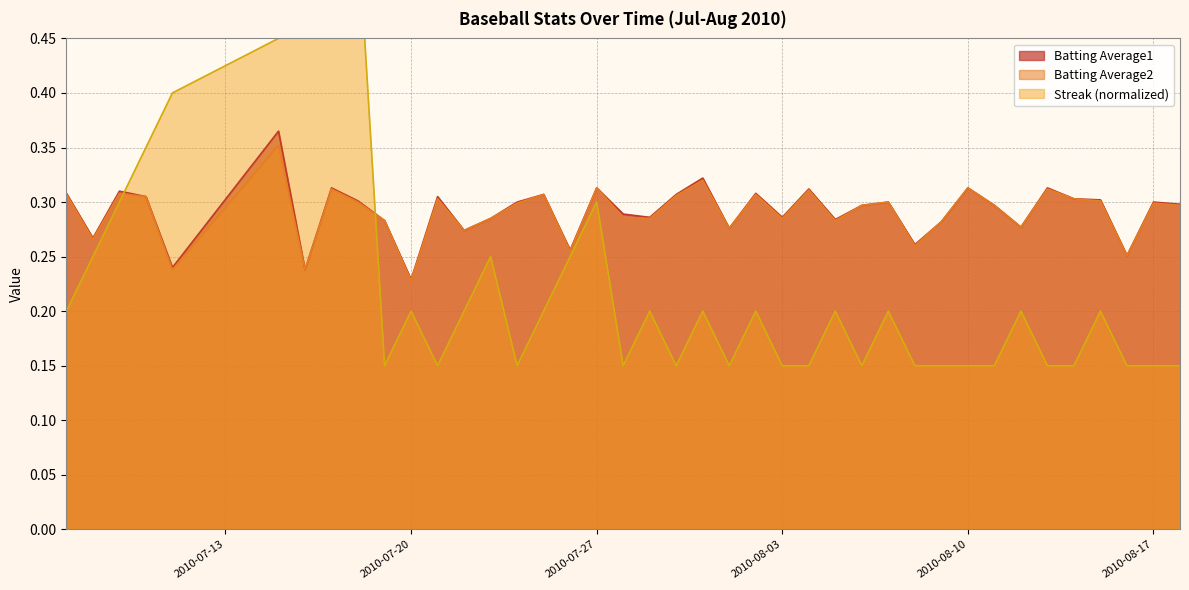

How many intersections are there between Streak and Batting Average2?

2